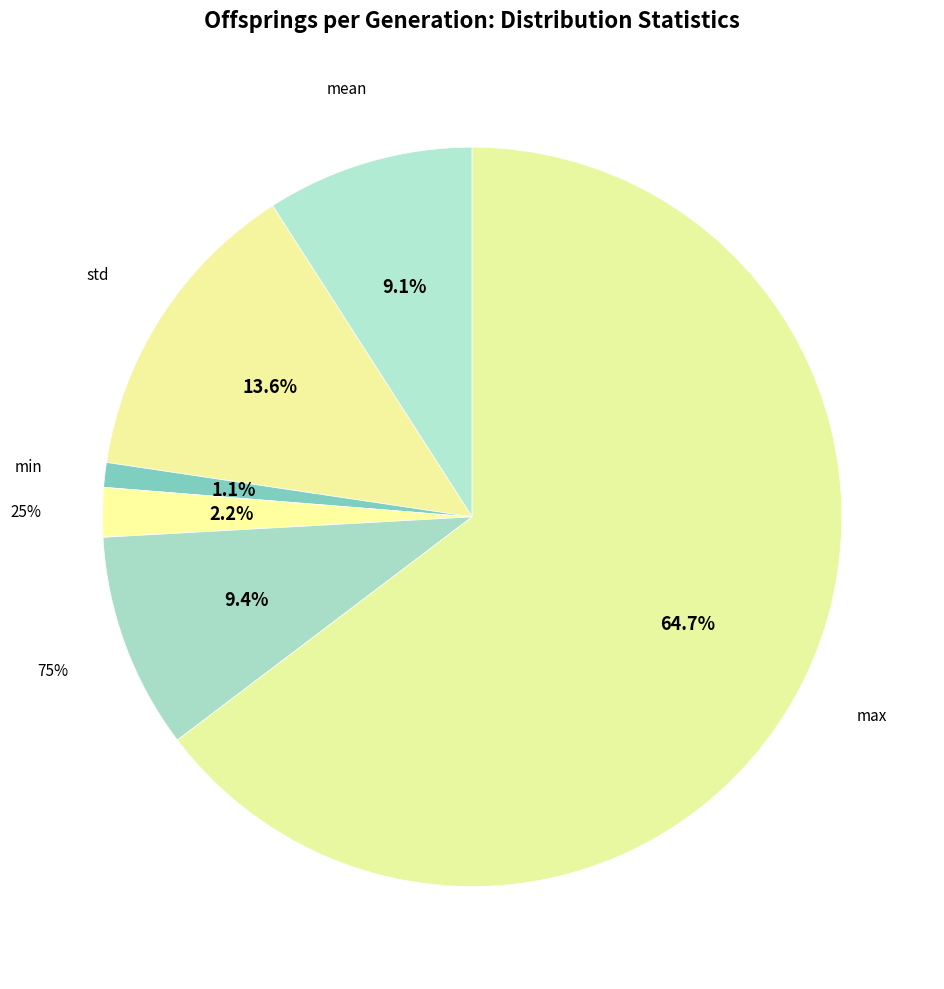

To the nearest percent, what percentage of the pie is max?

65%